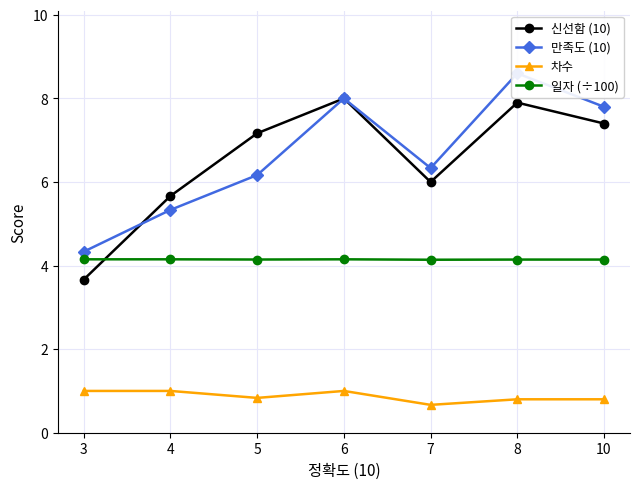

At which category is the sum across all series the highest?

8